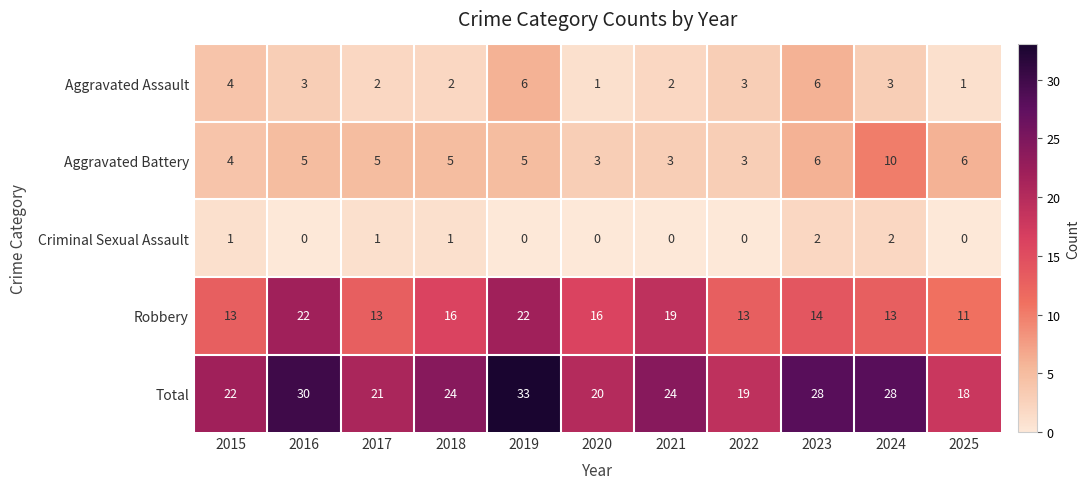

At which label does Aggravated Assault first exceed 3?

2015